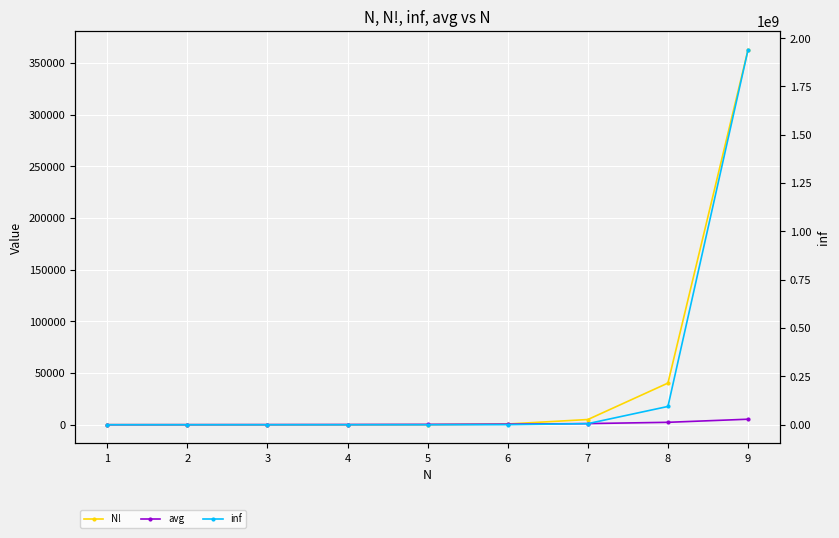

True or false: N! has more than 0 points higher than both neighbors.

False